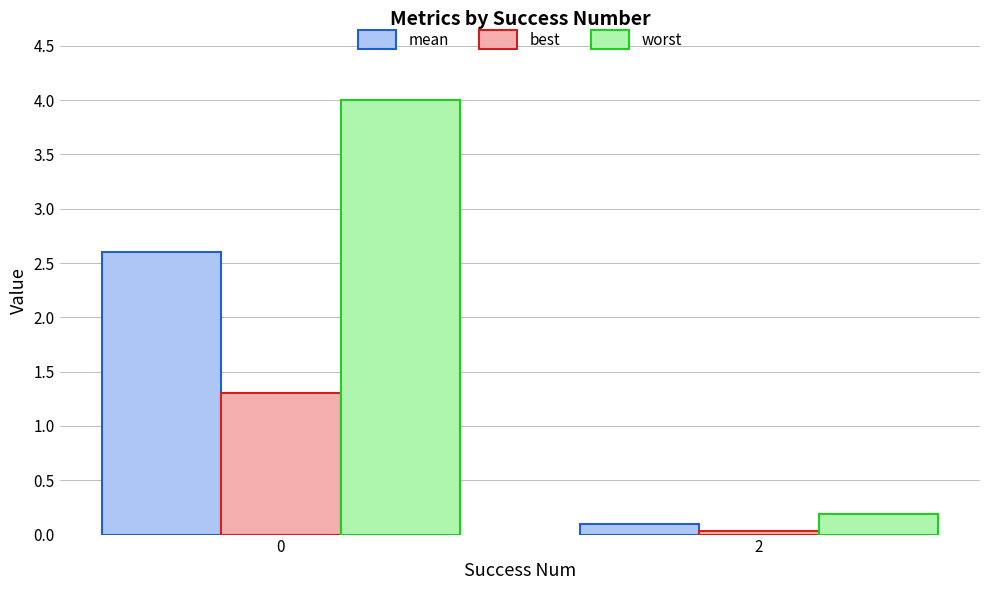

Rank the series at 0 from lowest to highest value.

best, mean, worst